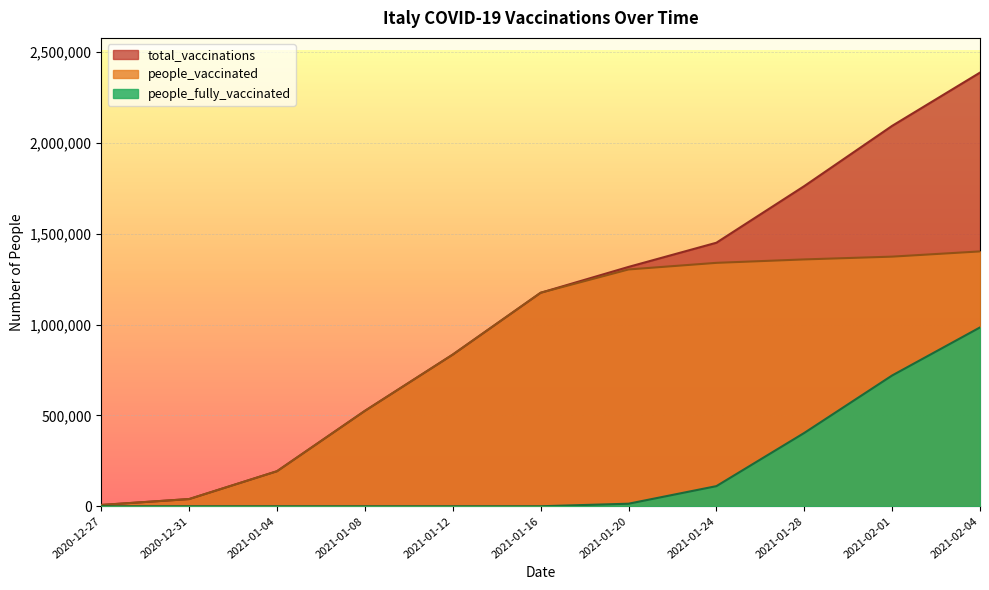

What is the label of the 1st point from the left?

2020-12-27